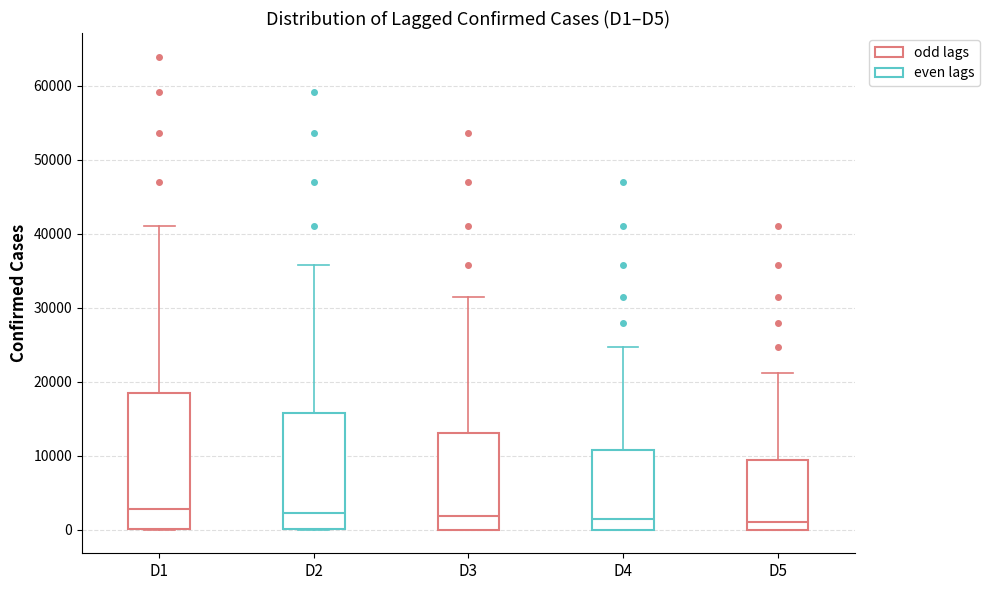

Reading left to right, transcribe this box plot: for each box, give where its median line is, the range the box spans, and where its two whiskers end, as read against the y-axis. The values are not printed on the chart, so give them approximately, as read against the axis.

D1: median 3000, box 0 to 19000, whiskers 0 to 41000
D2: median 2000, box 0 to 16000, whiskers 0 to 36000
D3: median 2000, box 0 to 13000, whiskers 0 to 32000
D4: median 1000, box 0 to 11000, whiskers 0 to 25000
D5: median 1000, box 0 to 9000, whiskers 0 to 21000